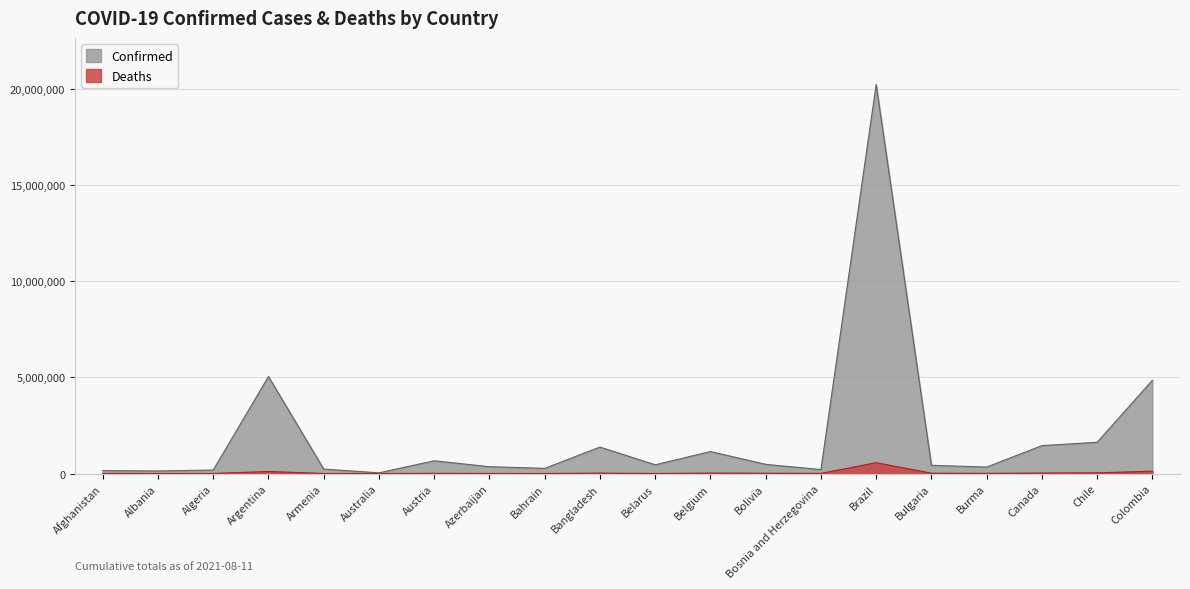

Which series changed the most between Algeria and Armenia?

Confirmed